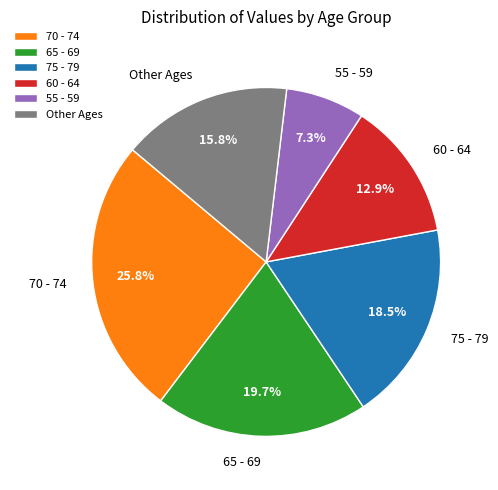

Combined, what portion of the pie is 65 - 69 and 60 - 64?

32.6%